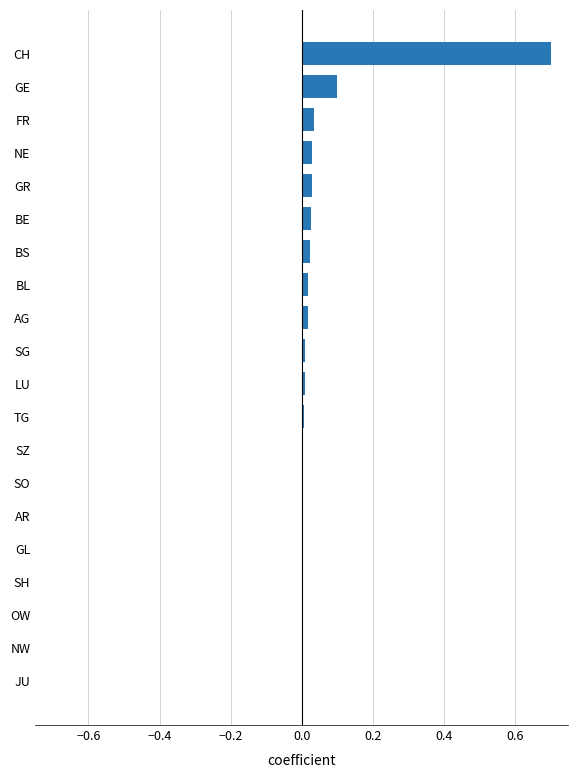

What is the greatest value displayed?

0.7